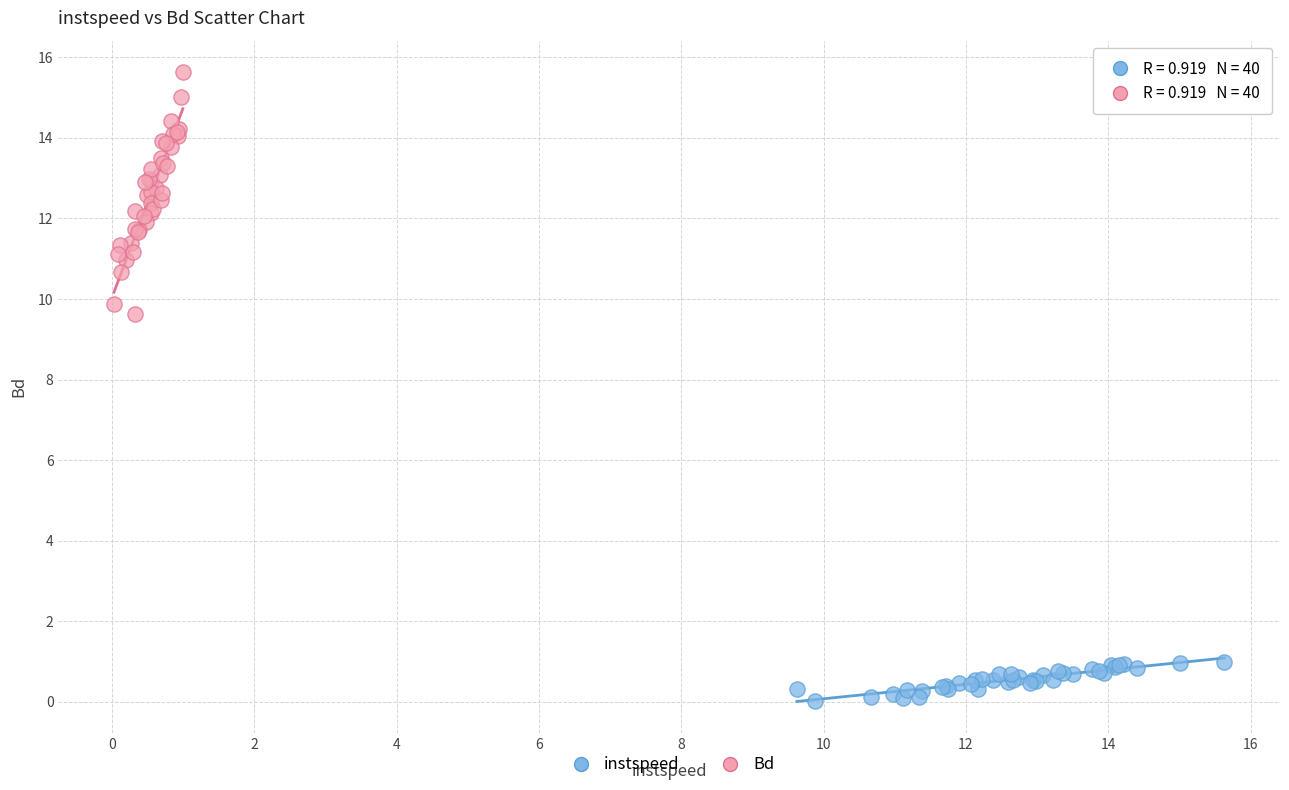

Which series has the widest spread of Y values?

Bd